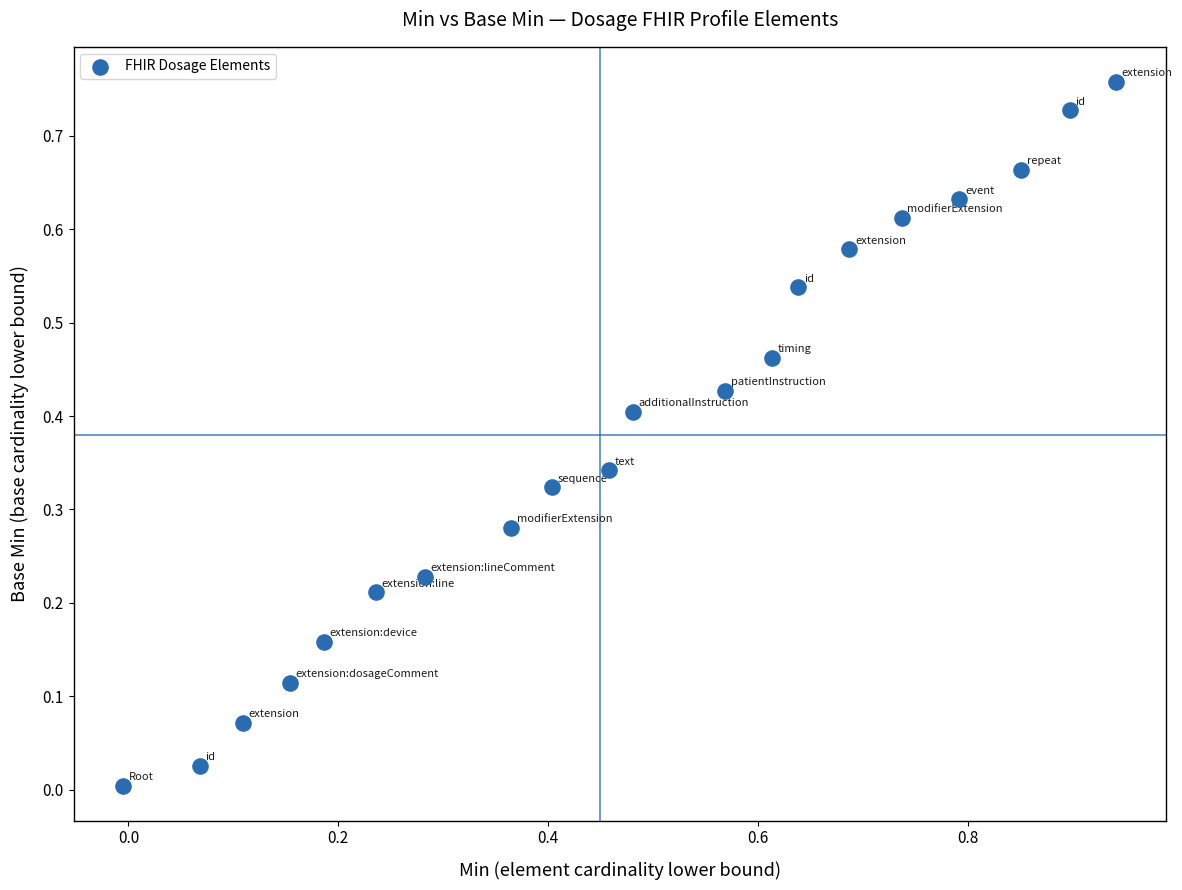

What is the range of X values (max minus min)?

0.9